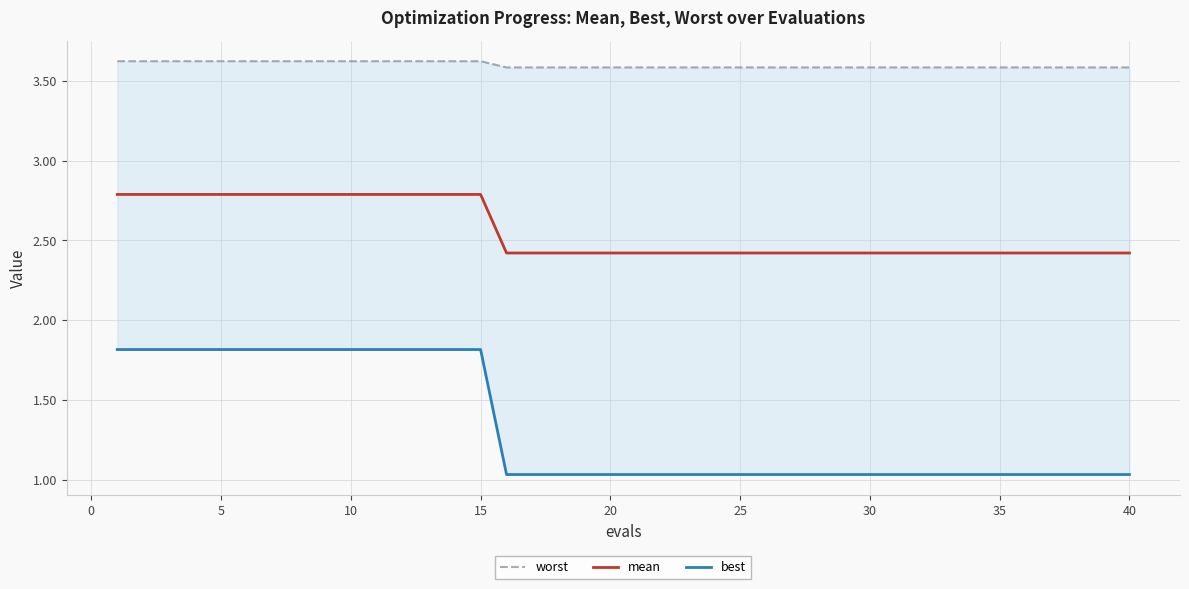

The mean series shows 4.1 at 30. True or false?

False